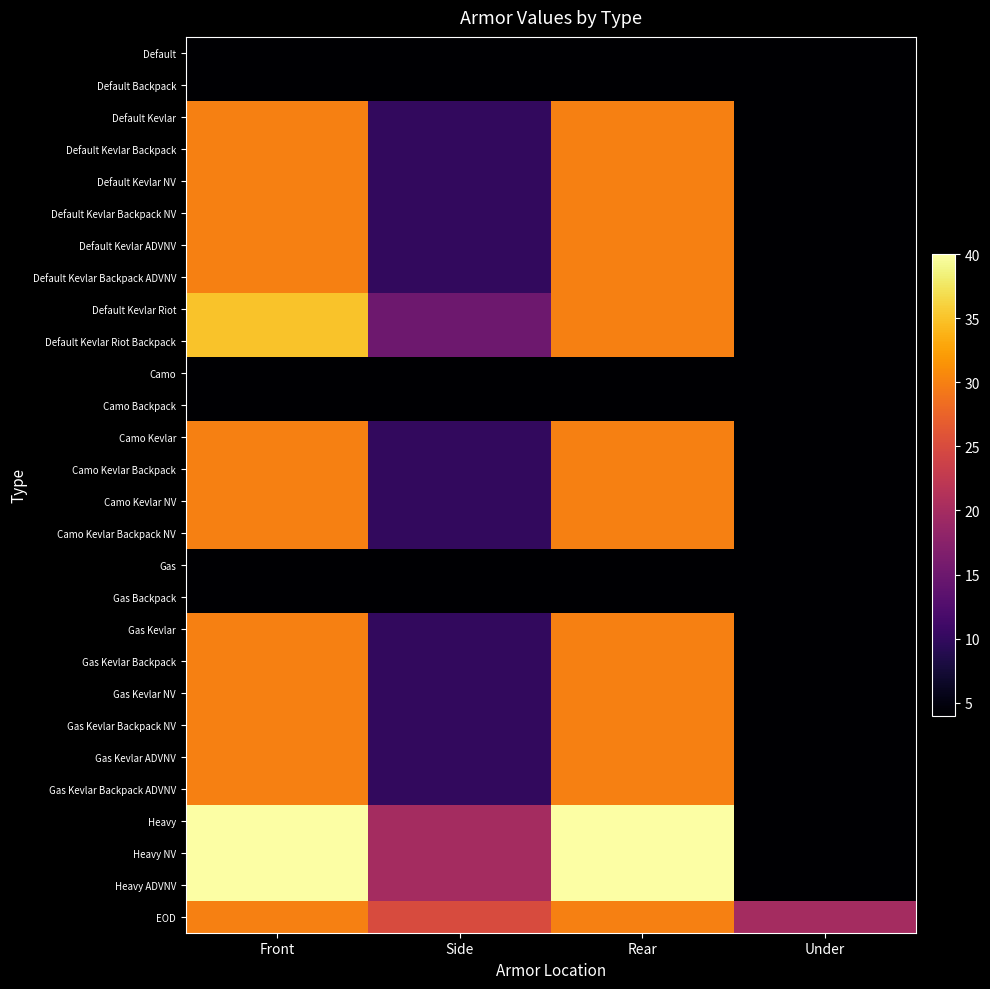

Reading left to right, list all the values displayed in this chart.

Default: Front=4	Side=4	Rear=4	Under=4
Default Backpack: Front=4	Side=4	Rear=4	Under=4
Default Kevlar: Front=30	Side=10	Rear=30	Under=4
Default Kevlar Backpack: Front=30	Side=10	Rear=30	Under=4
Default Kevlar NV: Front=30	Side=10	Rear=30	Under=4
Default Kevlar Backpack NV: Front=30	Side=10	Rear=30	Under=4
Default Kevlar ADVNV: Front=30	Side=10	Rear=30	Under=4
Default Kevlar Backpack ADVNV: Front=30	Side=10	Rear=30	Under=4
Default Kevlar Riot: Front=35	Side=15	Rear=30	Under=4
Default Kevlar Riot Backpack: Front=35	Side=15	Rear=30	Under=4
Camo: Front=4	Side=4	Rear=4	Under=4
Camo Backpack: Front=4	Side=4	Rear=4	Under=4
Camo Kevlar: Front=30	Side=10	Rear=30	Under=4
Camo Kevlar Backpack: Front=30	Side=10	Rear=30	Under=4
Camo Kevlar NV: Front=30	Side=10	Rear=30	Under=4
Camo Kevlar Backpack NV: Front=30	Side=10	Rear=30	Under=4
Gas: Front=4	Side=4	Rear=4	Under=4
Gas Backpack: Front=4	Side=4	Rear=4	Under=4
Gas Kevlar: Front=30	Side=10	Rear=30	Under=4
Gas Kevlar Backpack: Front=30	Side=10	Rear=30	Under=4
Gas Kevlar NV: Front=30	Side=10	Rear=30	Under=4
Gas Kevlar Backpack NV: Front=30	Side=10	Rear=30	Under=4
Gas Kevlar ADVNV: Front=30	Side=10	Rear=30	Under=4
Gas Kevlar Backpack ADVNV: Front=30	Side=10	Rear=30	Under=4
Heavy: Front=40	Side=20	Rear=40	Under=4
Heavy NV: Front=40	Side=20	Rear=40	Under=4
Heavy ADVNV: Front=40	Side=20	Rear=40	Under=4
EOD: Front=30	Side=25	Rear=30	Under=20